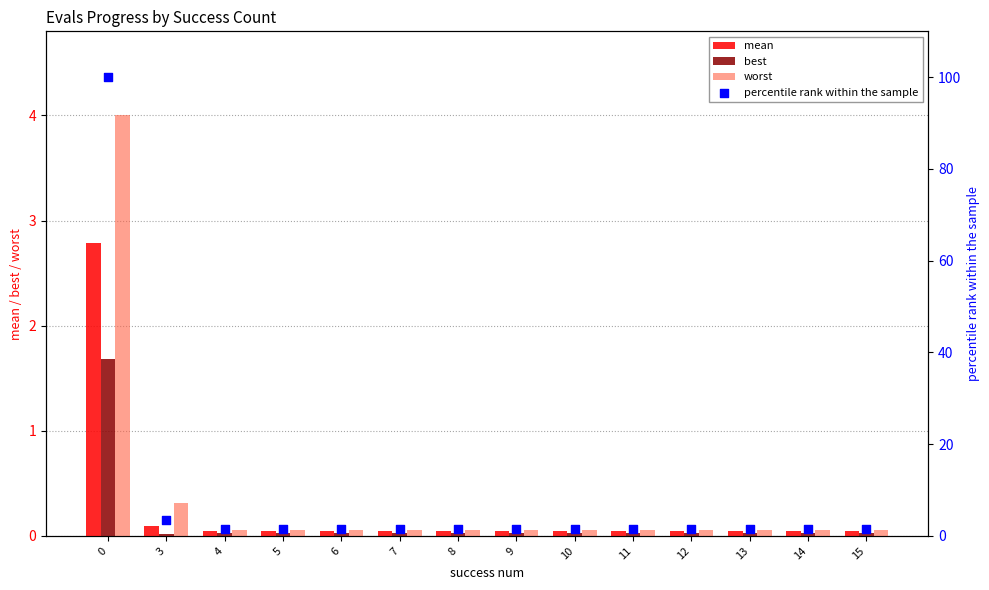

Which series has the largest total across all categories?

percentile rank within the sample